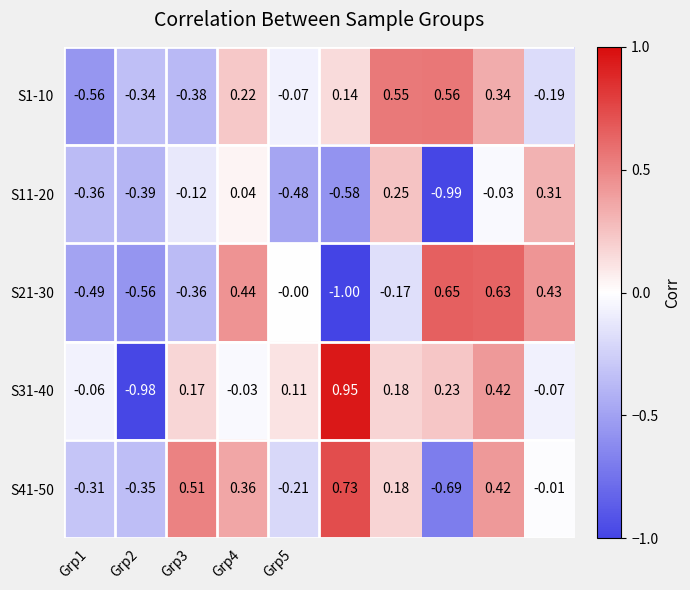

How many values in S41-50 are above zero?

5